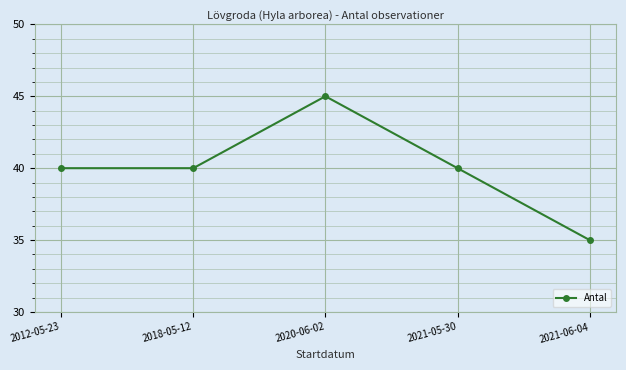

How many points are higher than both their immediate neighbors (excluding endpoints)?

1